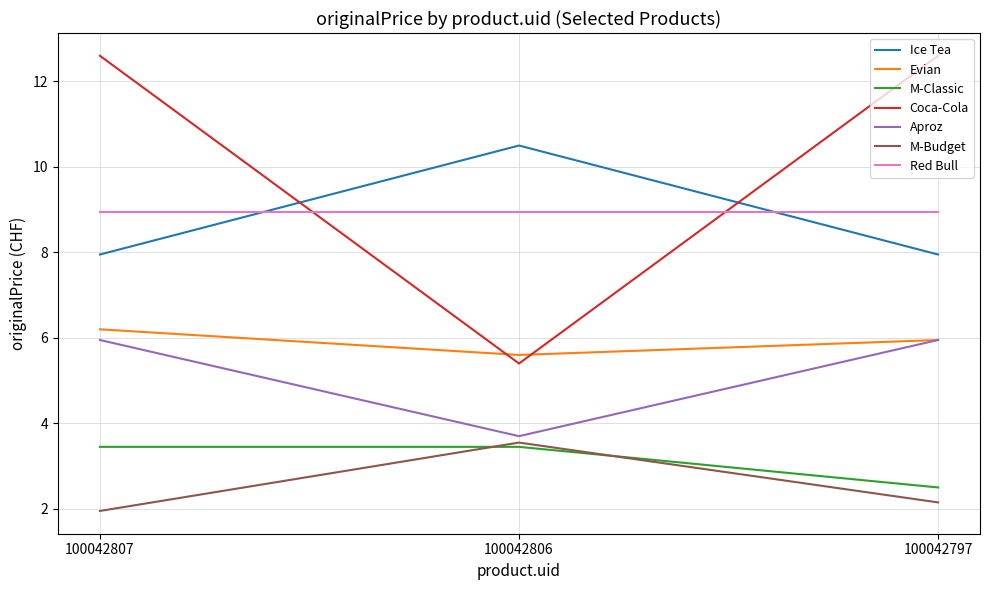

What is the average value of the Coca-Cola series?

10.2